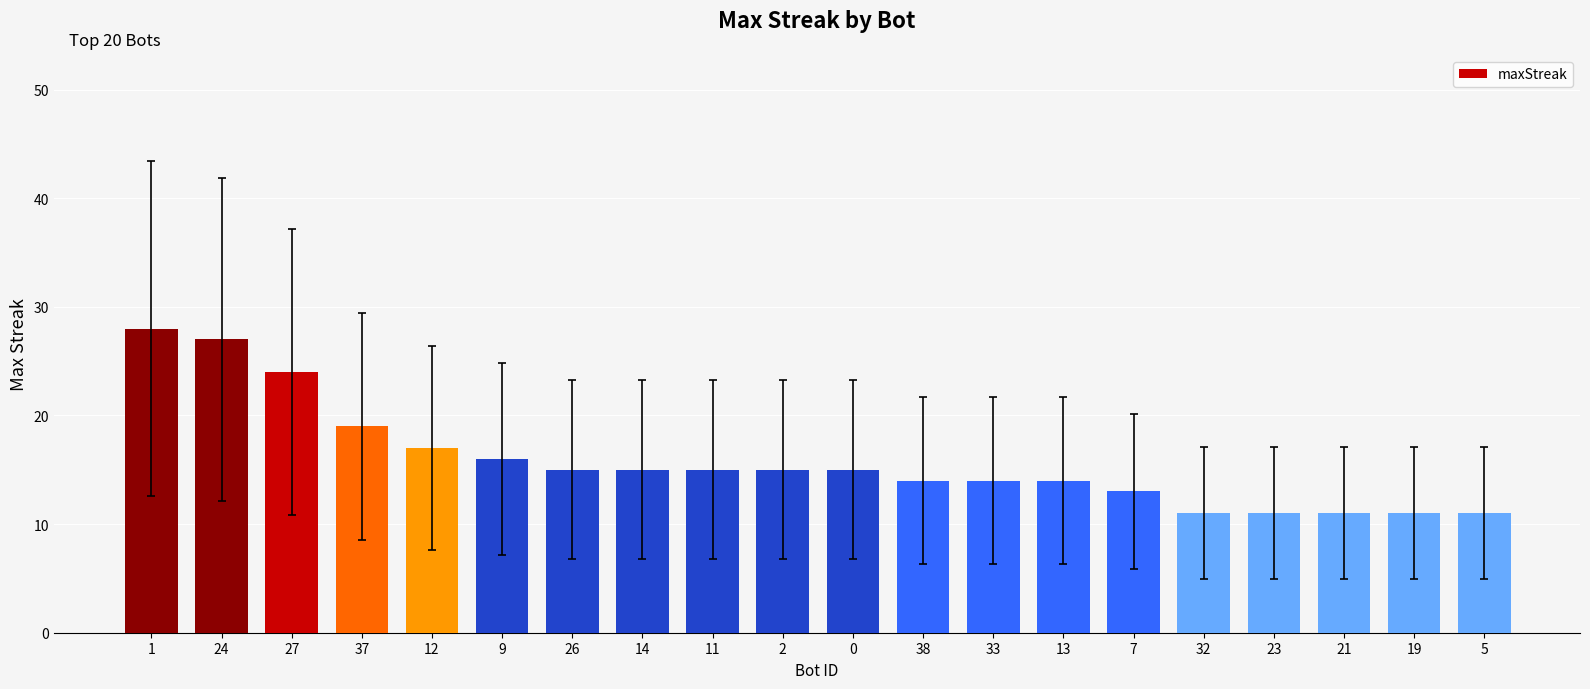

True or false: the data shows 13 at 7.

True